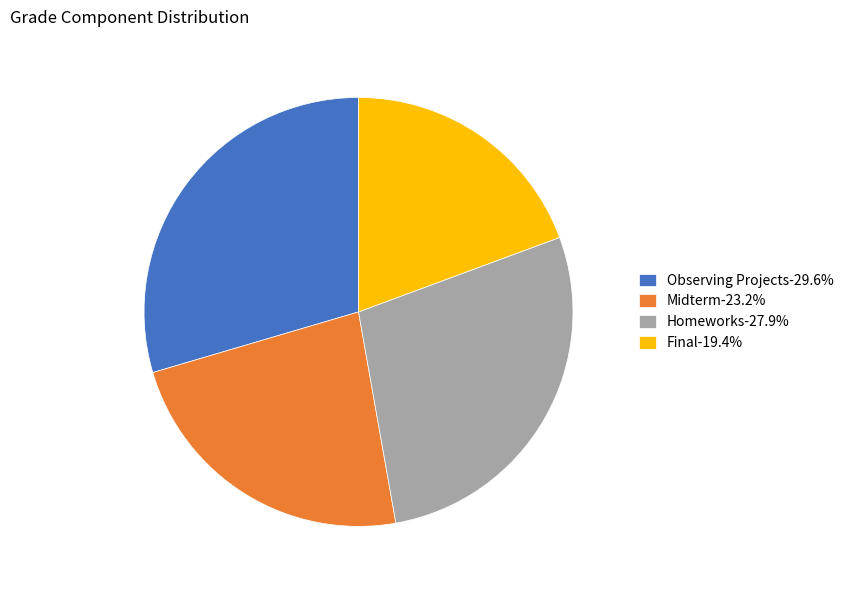

What is the ratio of the value at Final-19.4% to the value at Midterm-23.2%?

0.8